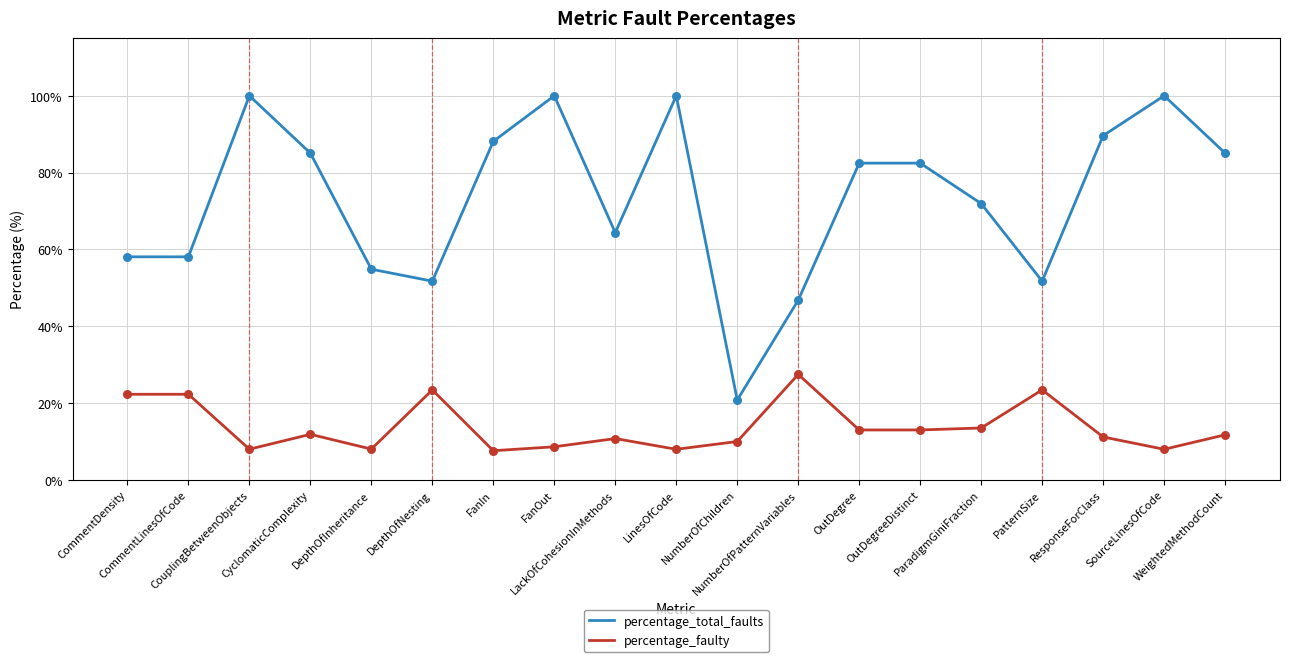

Which series has the largest total across all categories?

percentage_total_faults